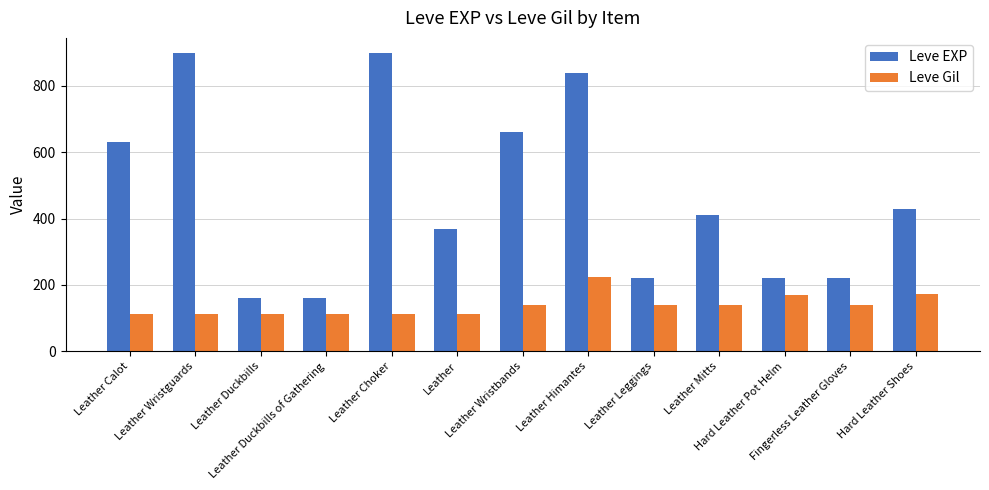

Which series has the largest total across all categories?

Leve EXP